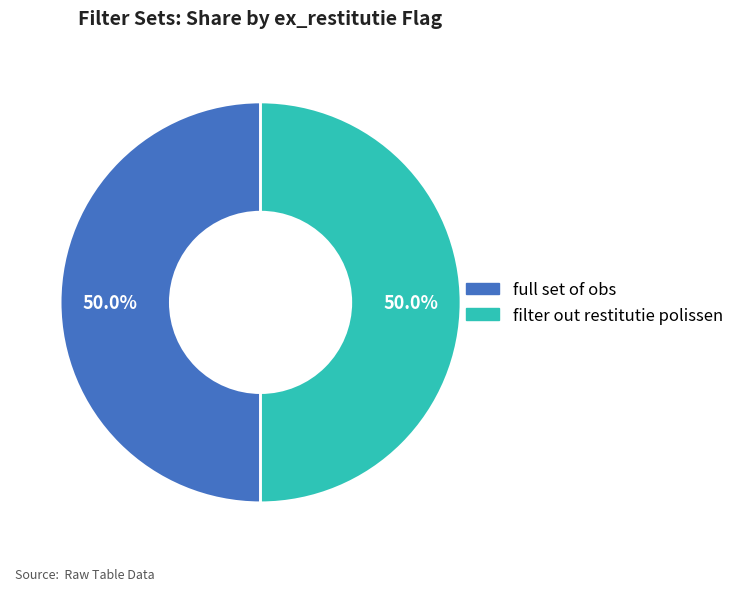

To the nearest percent, what is the difference between the filter out restitutie polissen and full set of obs slice percentages?

0%